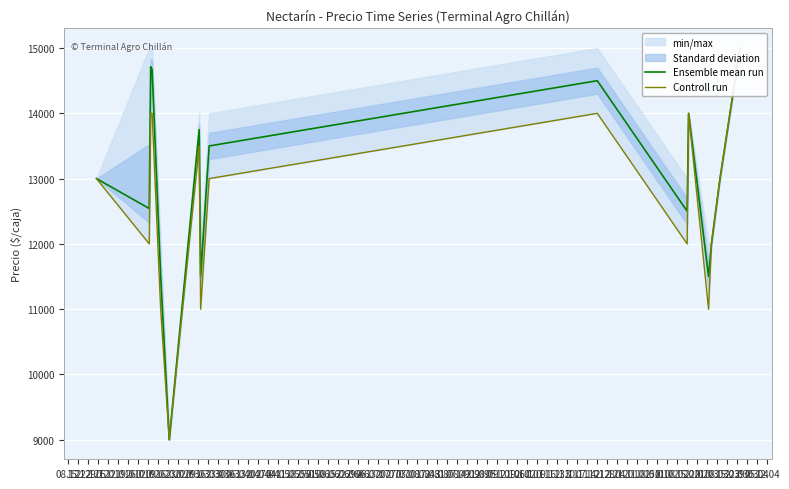

True or false: Controll run and Ensemble mean run cross at least once.

False